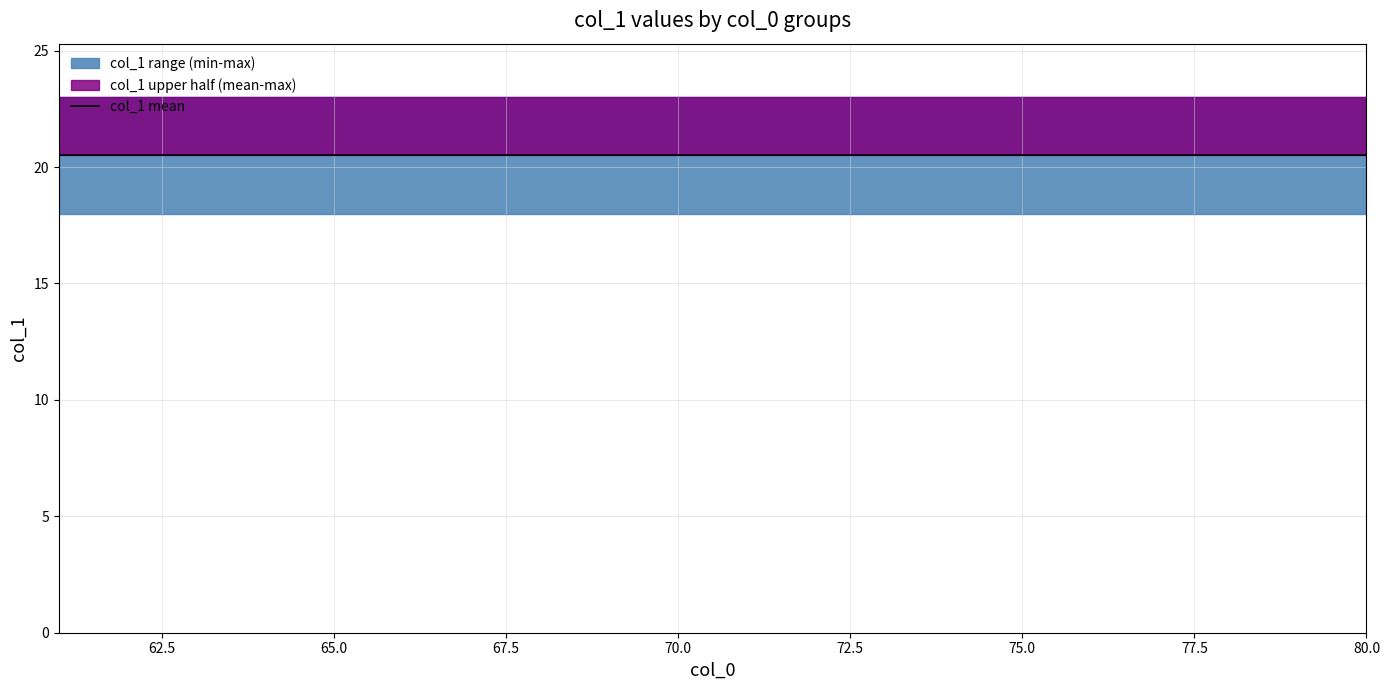

What is the average value of the col_1_max series?

23.0